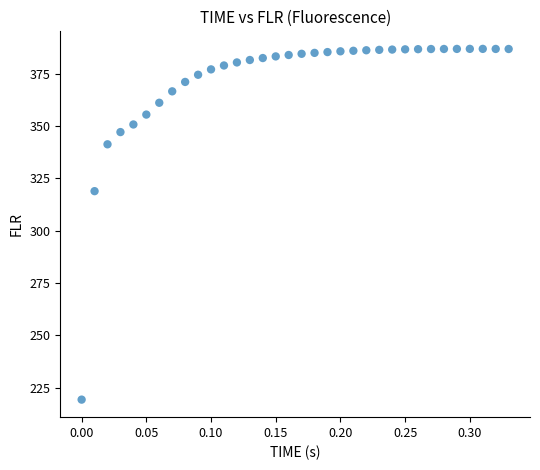

What Y value in the scatter plot is closest to 303?

318.8